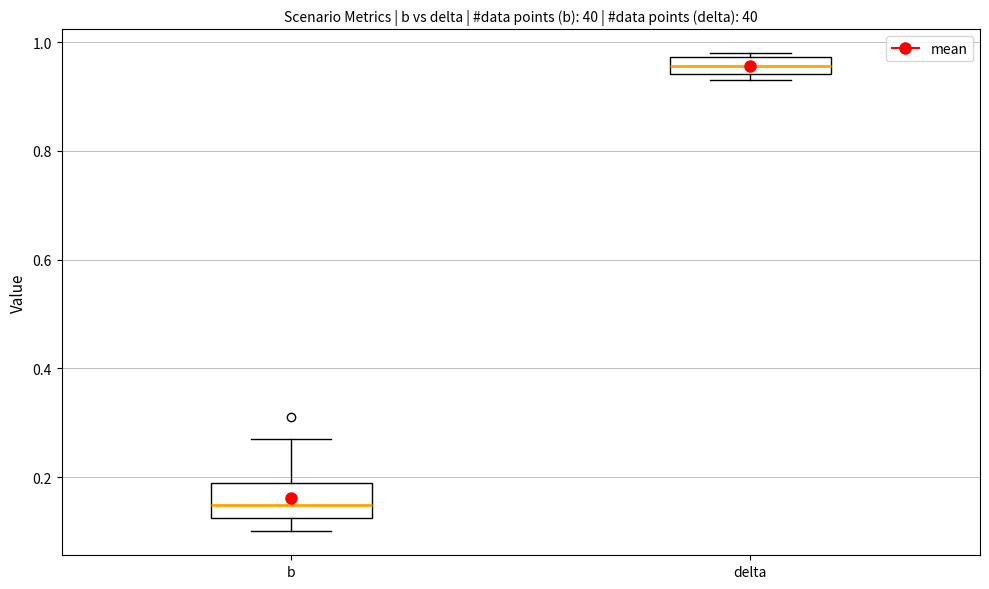

Where does the median line of the box for delta sit on the y-axis? The values are not printed on the chart, so give them approximately, as read against the axis.

0.96